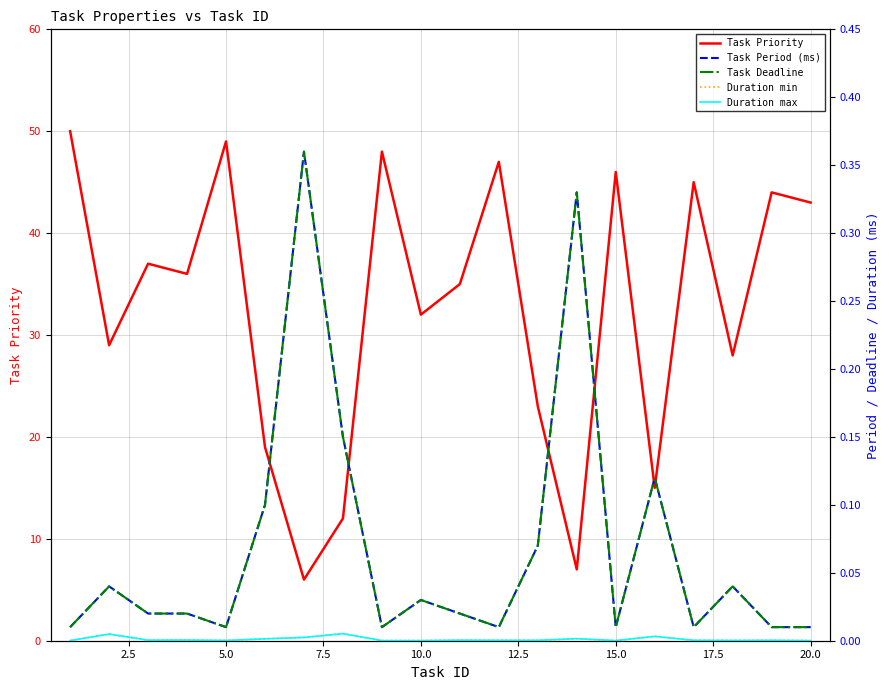

What is the maximum value shown in the chart?

50.0